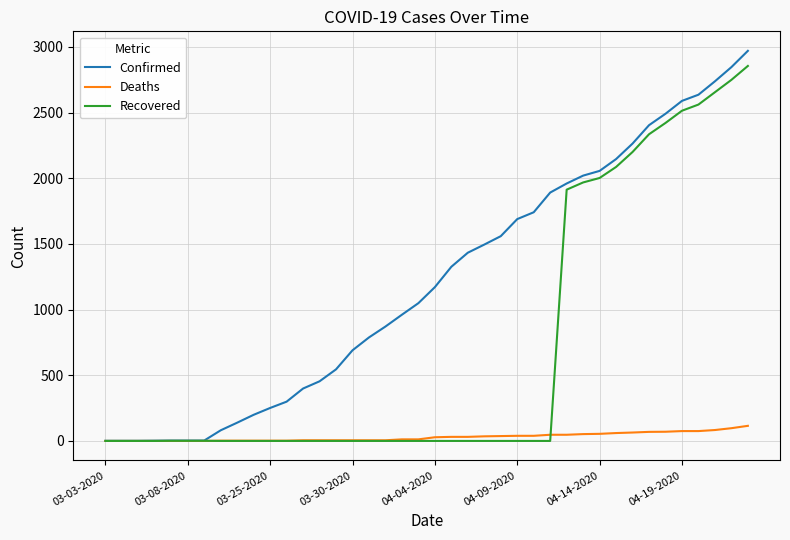

What is the maximum value for Confirmed?

2970